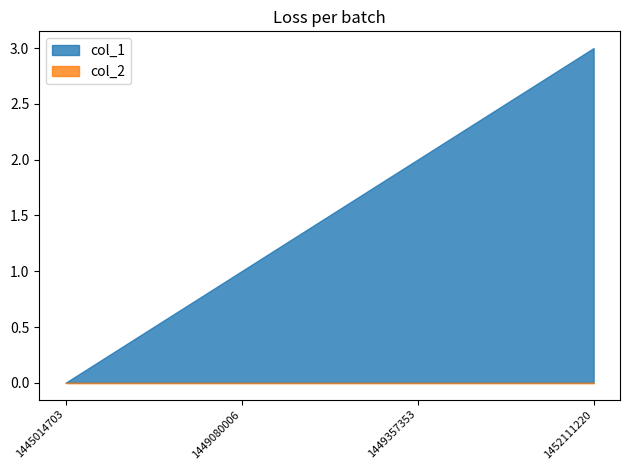

What is the value of the col_1 point at the 2nd from the left?

1